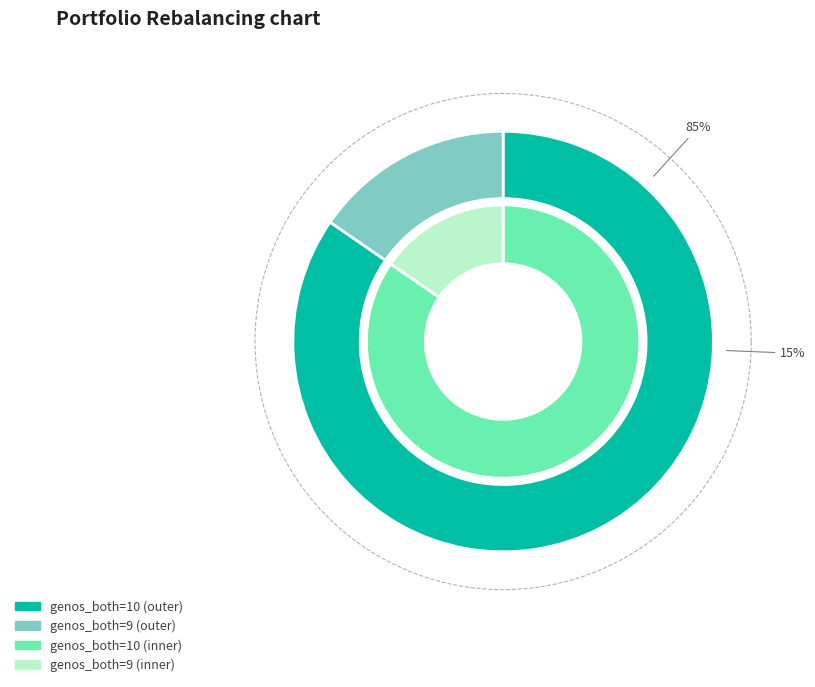

What percentage is the genos_both=10 slice, to the nearest percent?

85%